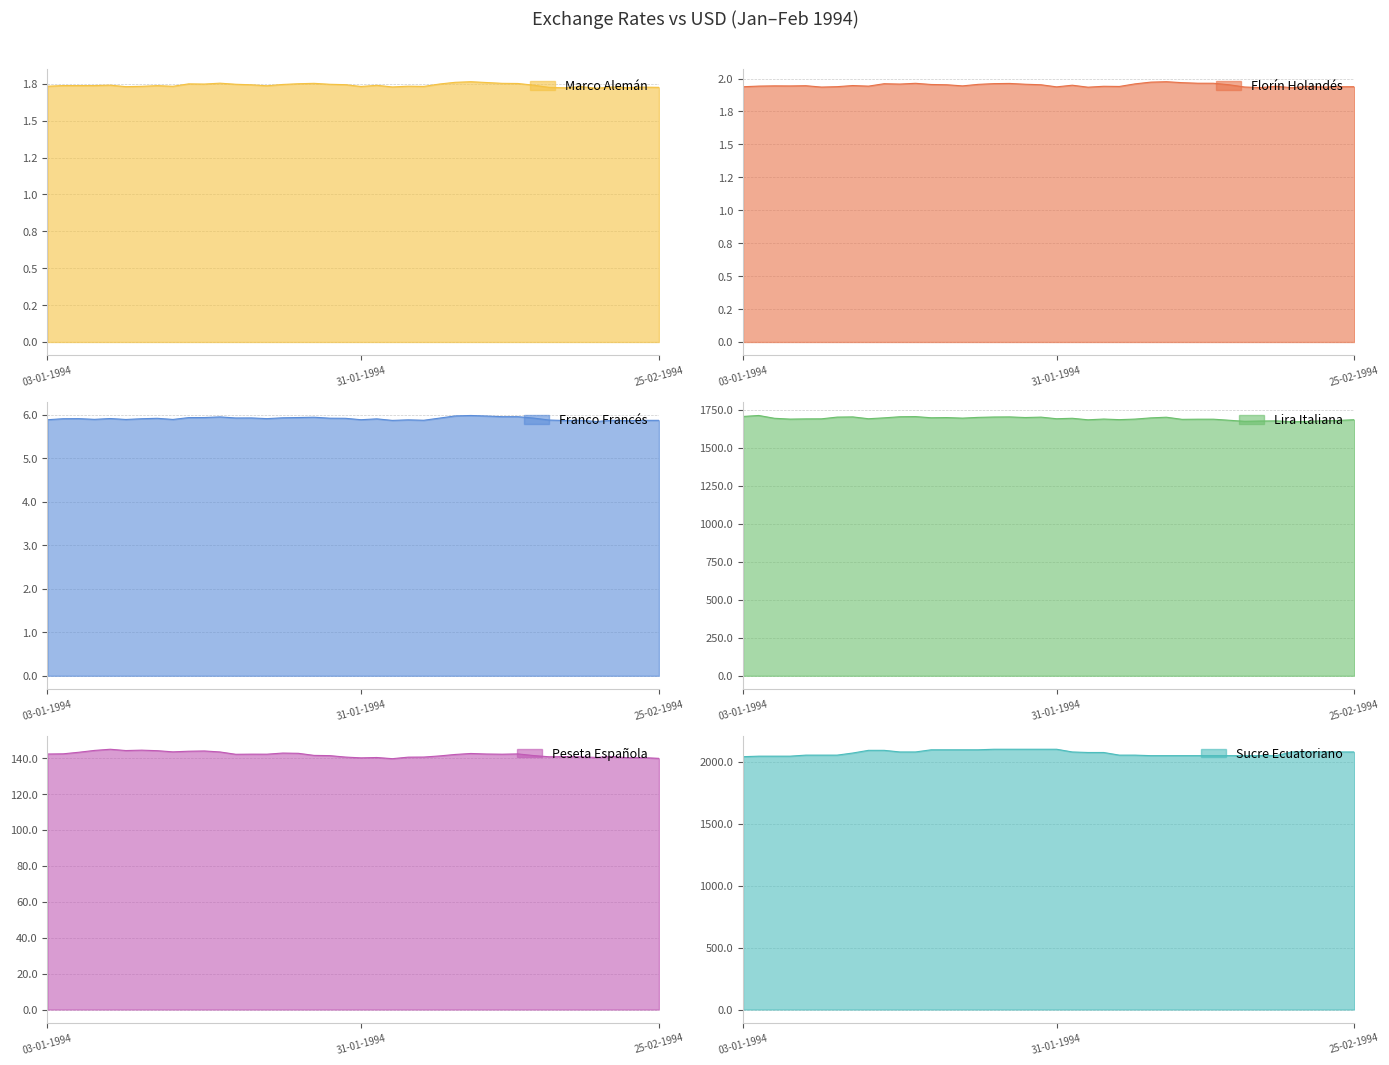

True or false: Peseta Española and Marco Alemán cross at least once.

False